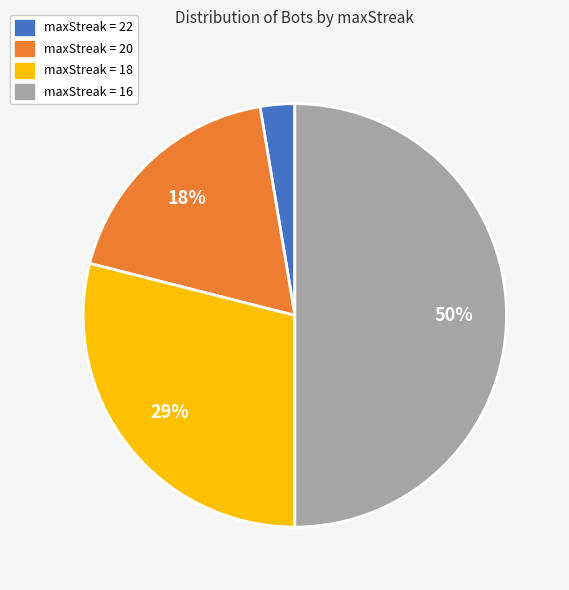

Count the number of slices in the pie.

4